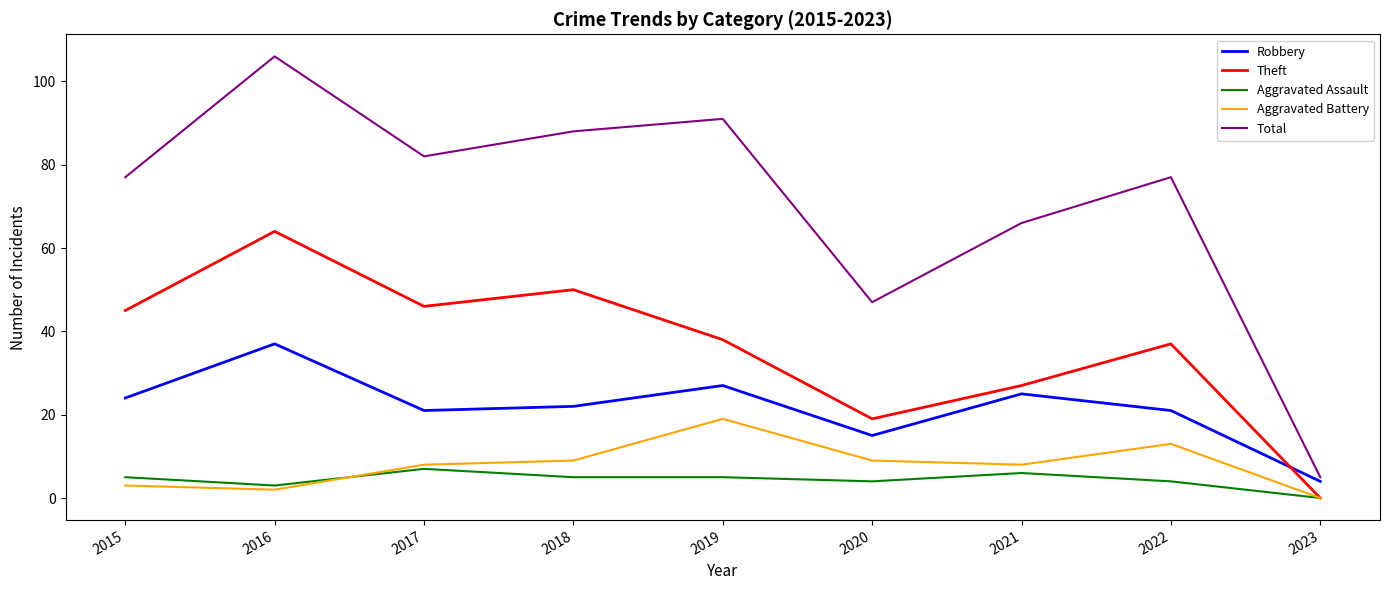

What is the maximum value for Total?

106